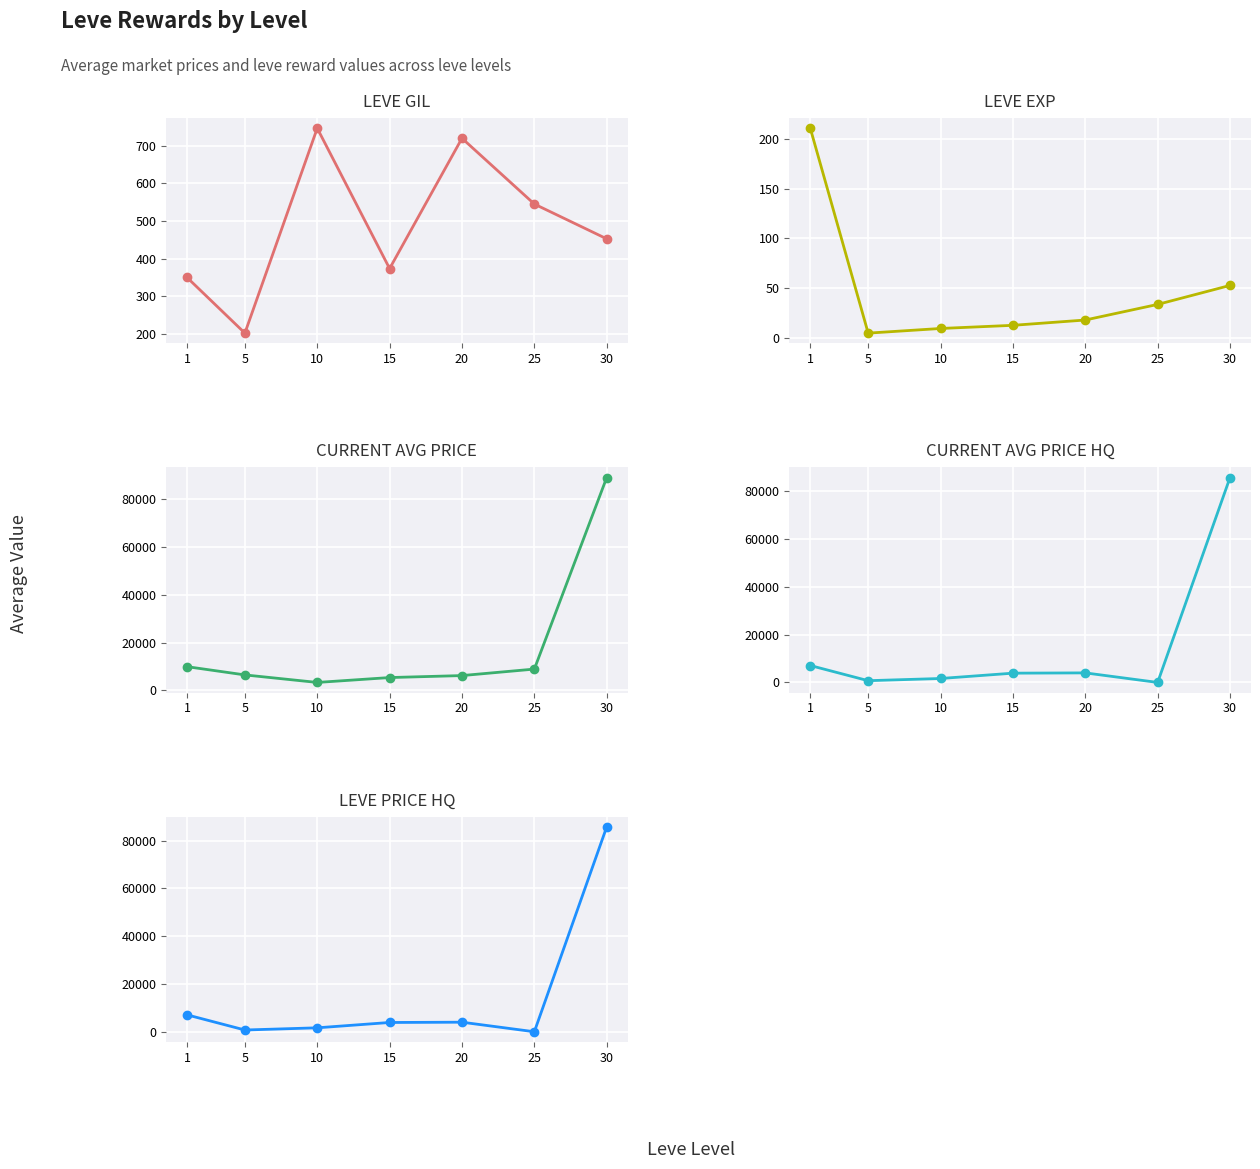

Reading right to left, extract all data points from this chart.

Leve Gil: 452.5	545.0	720.0	373.3	746.7	201.7	349.8
Leve EXP: 52.8	33.7	18.0	12.7	9.5	4.8	210.7
currentAveragePrice: 89133.5	8875.7	6154.7	5324.3	3279.5	6432.5	9892.0
currentAveragePriceHQ: 85759.0	0.0	3999.8	3881.3	1650.0	733.2	7081.7
LevePriceHQ: 85759.0	0.0	3999.8	3881.3	1650.0	733.2	7081.7